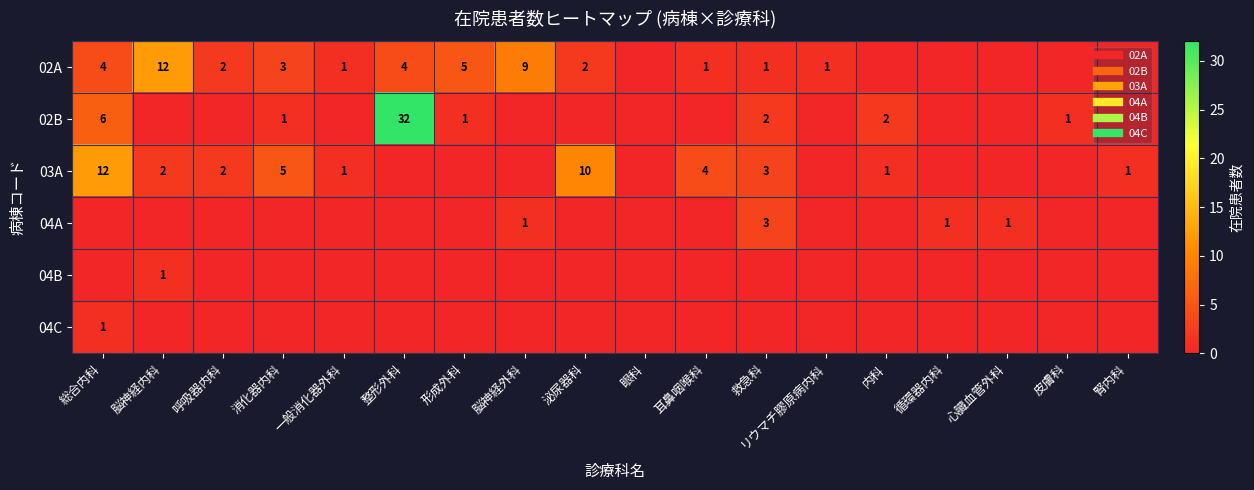

Which series has the largest total across all categories?

02A